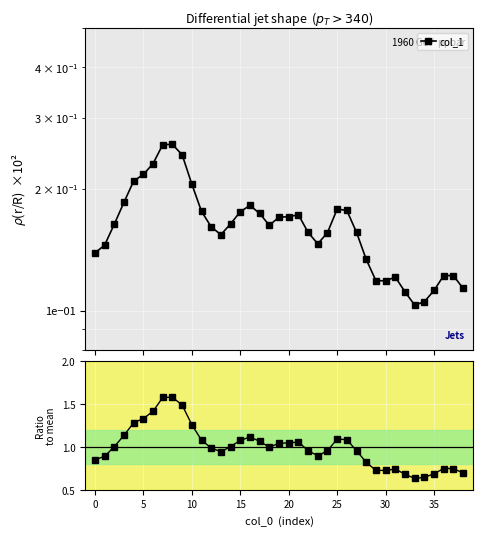

True or false: the data has more than 1 interior local peaks.

True